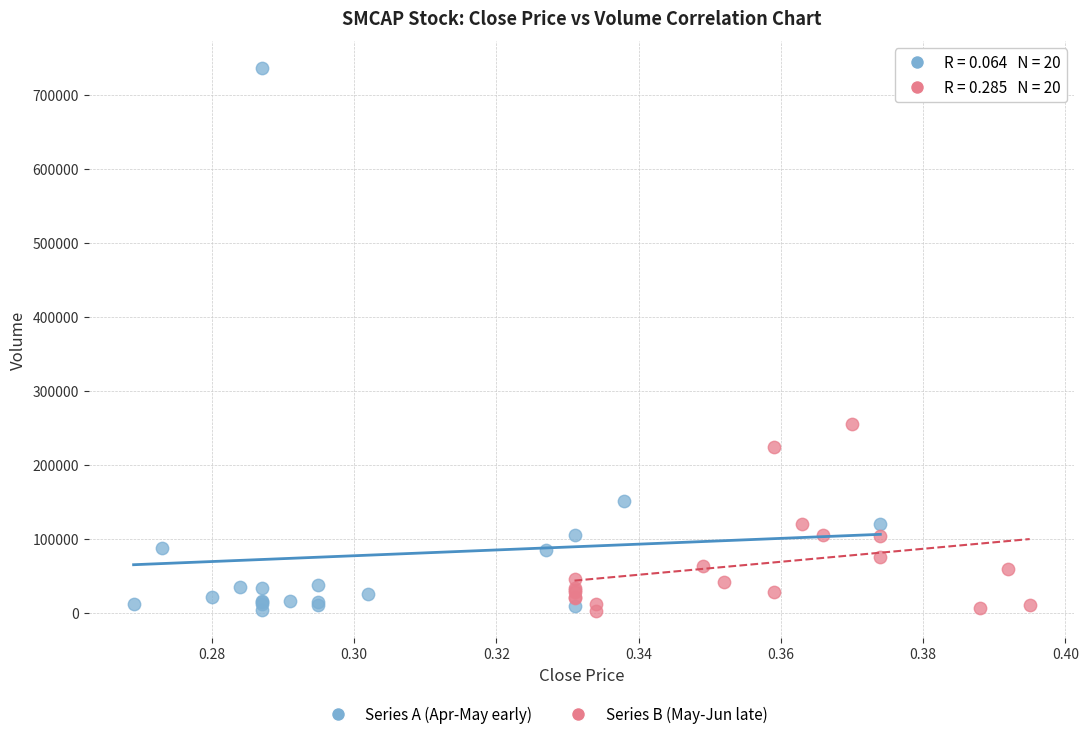

Which series has the largest Y range (max minus min)?

Series A (Apr-May early)